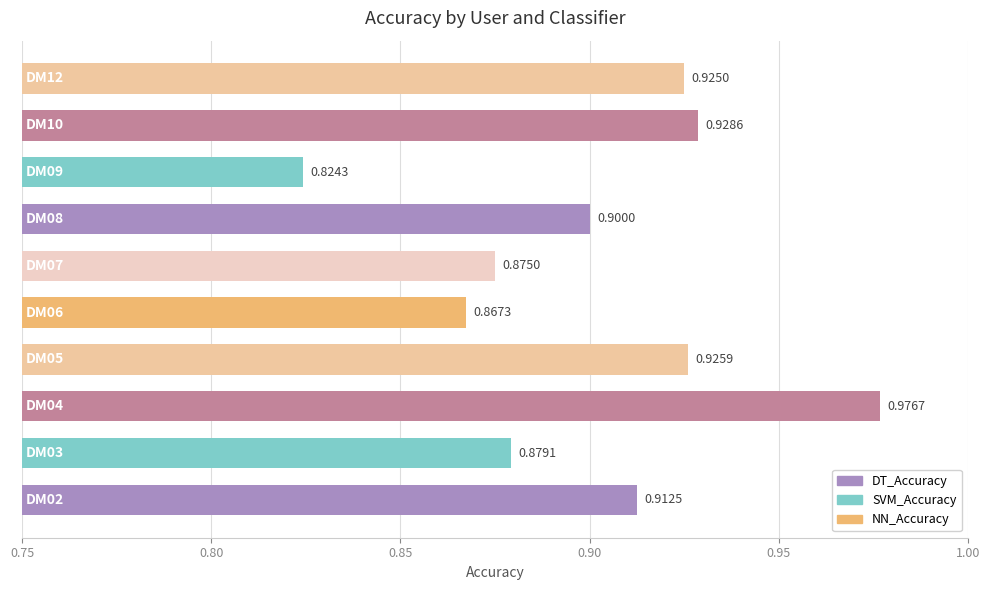

What is the sum of all values?

9.0